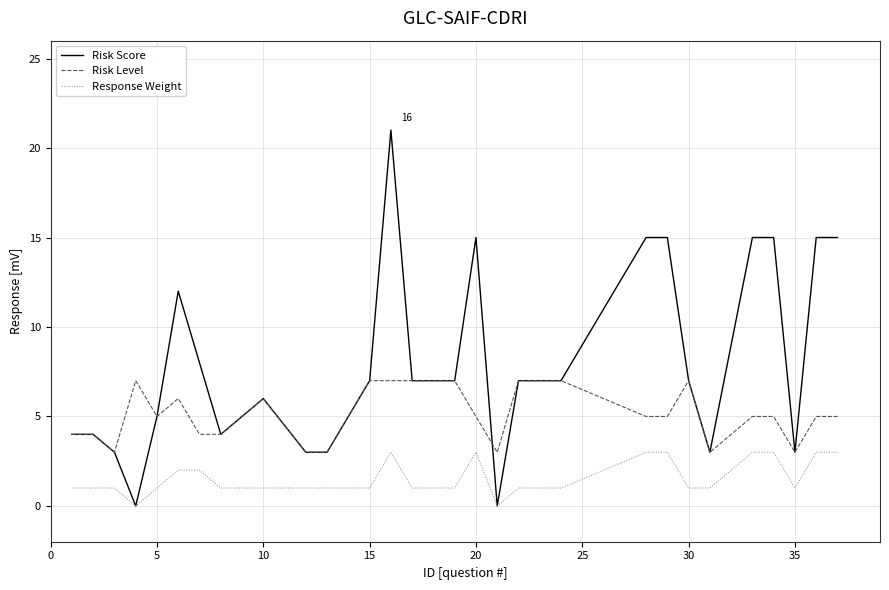

True or false: Response Weight and Risk Level intersect in this chart.

False